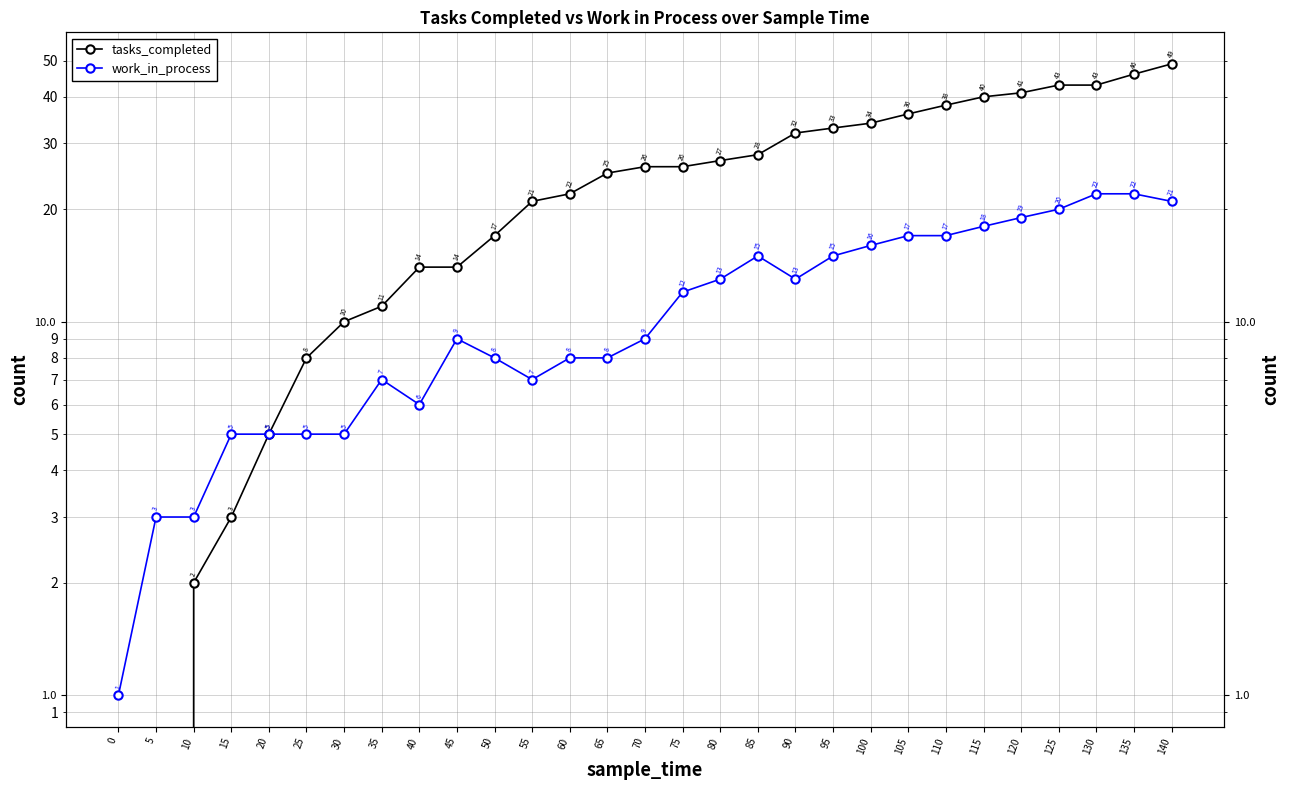

Which category has the highest value in the tasks_completed series?

140